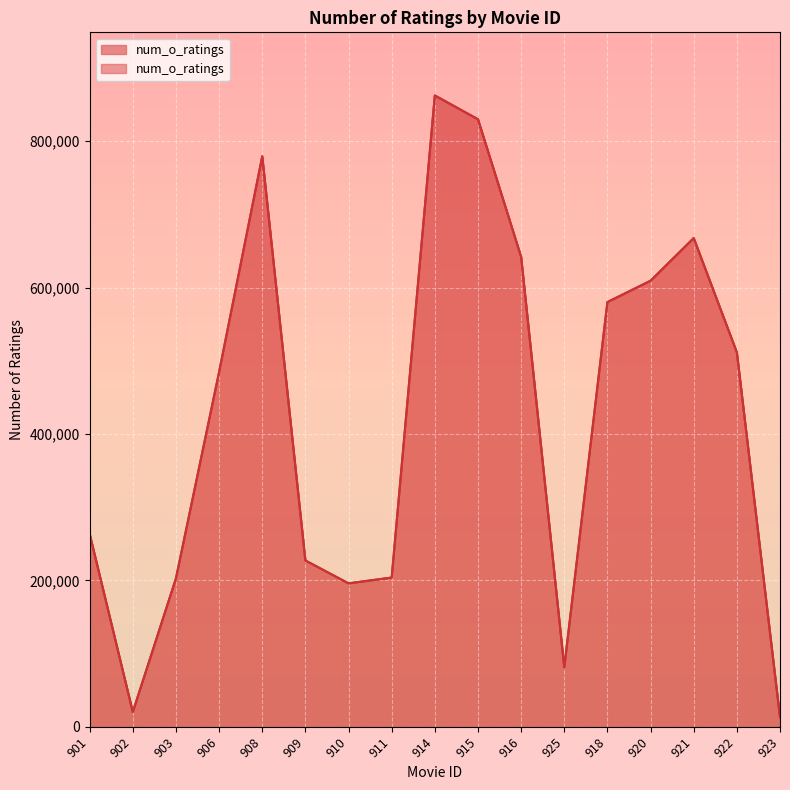

What position from the left is 922?

16